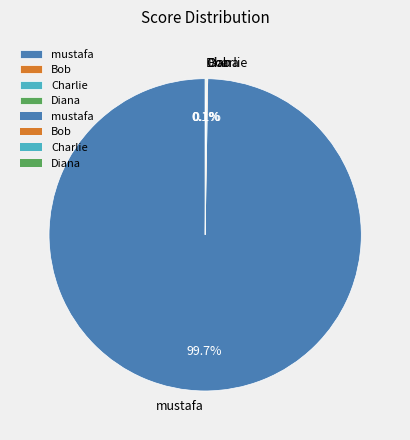

Which category has the biggest portion of the pie?

mustafa